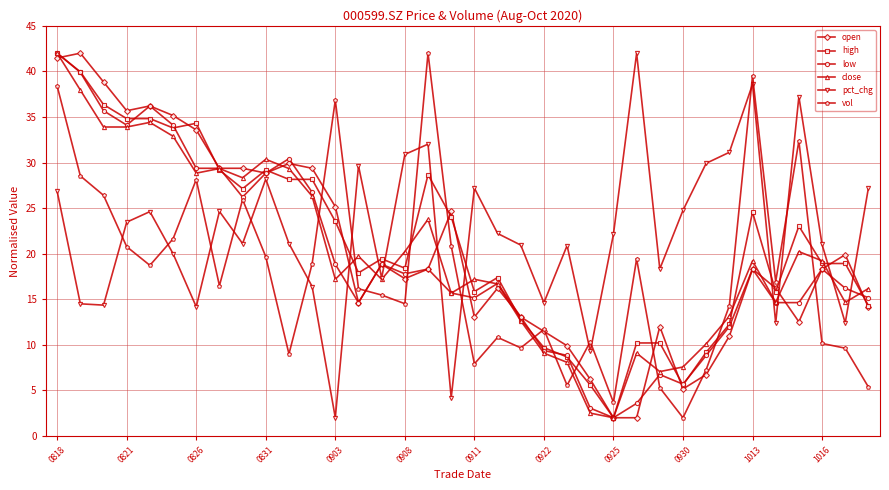

How many categories are shown in the chart?

36